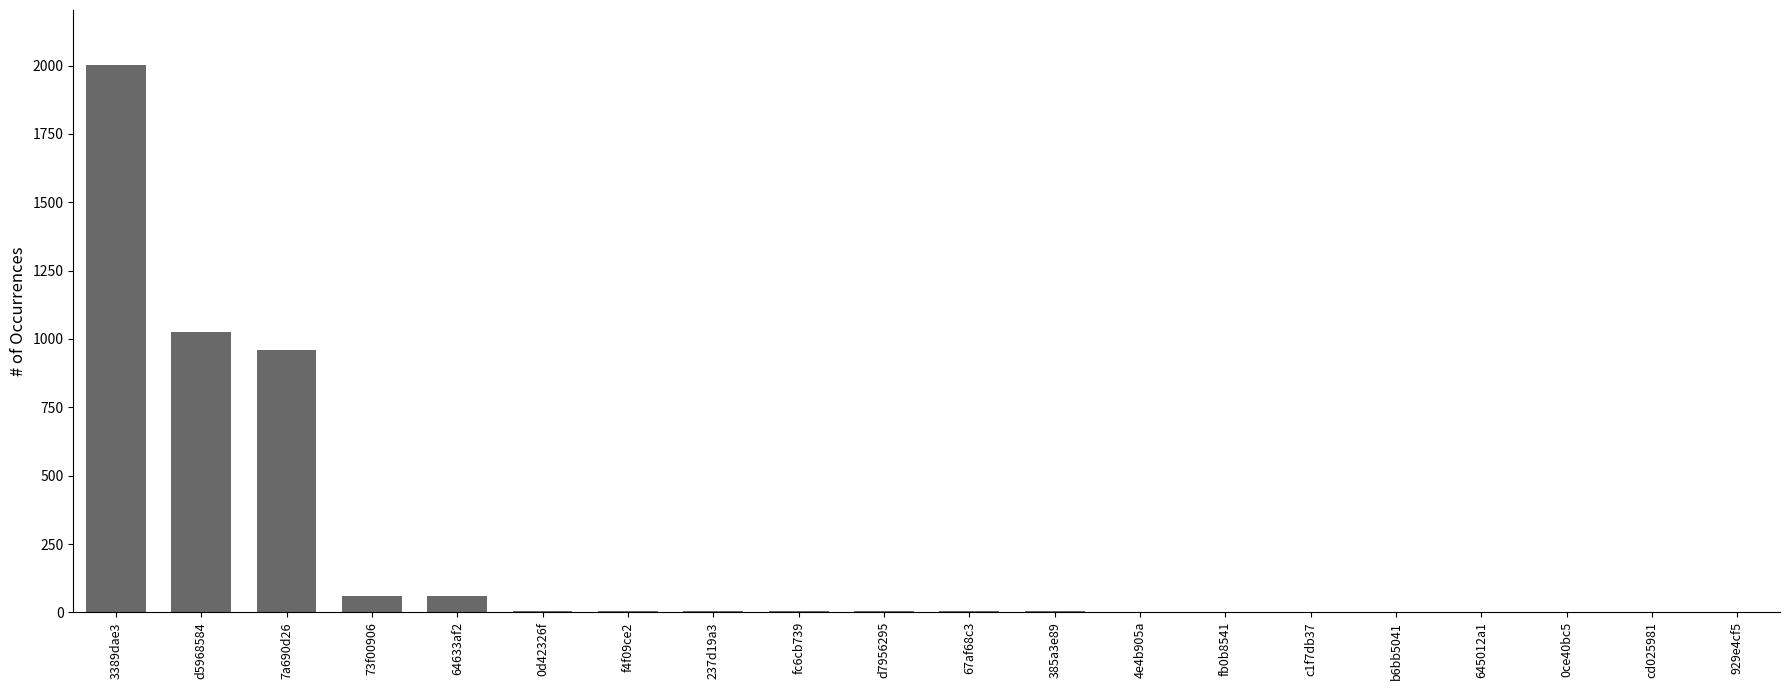

What is the change in value from 3389dae3 to d7956295?

-1999